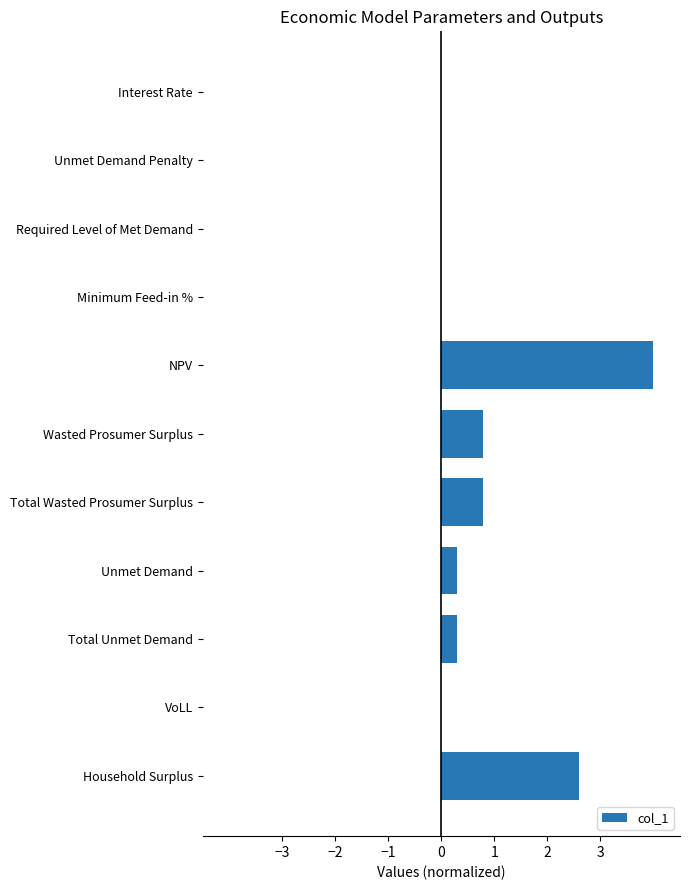

What is the change in value from Required Level of Met Demand to Unmet Demand?

+0.3